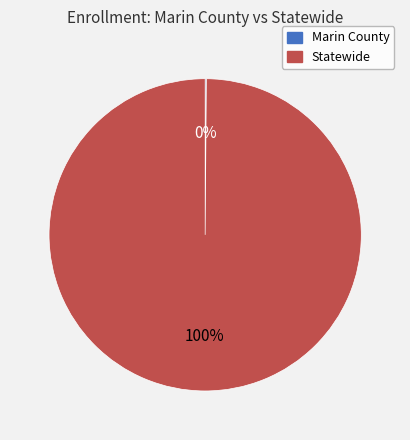

Is there a majority slice in this chart?

Yes